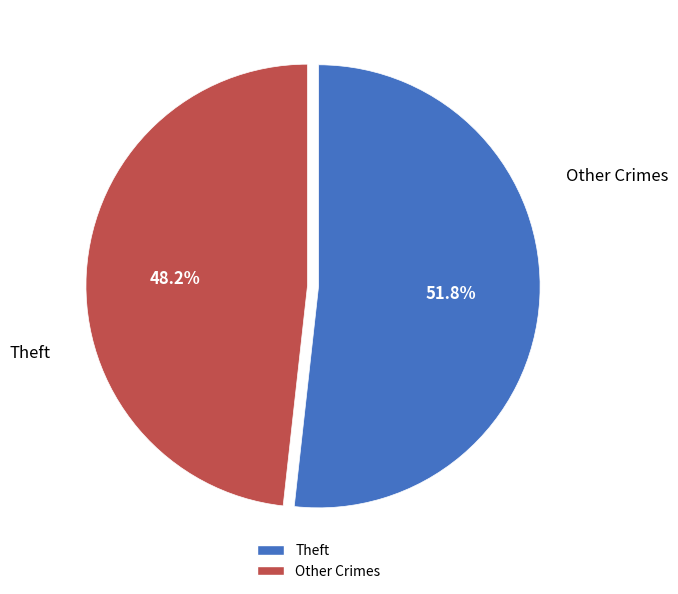

Is there any slice that represents more than half of the pie?

Yes